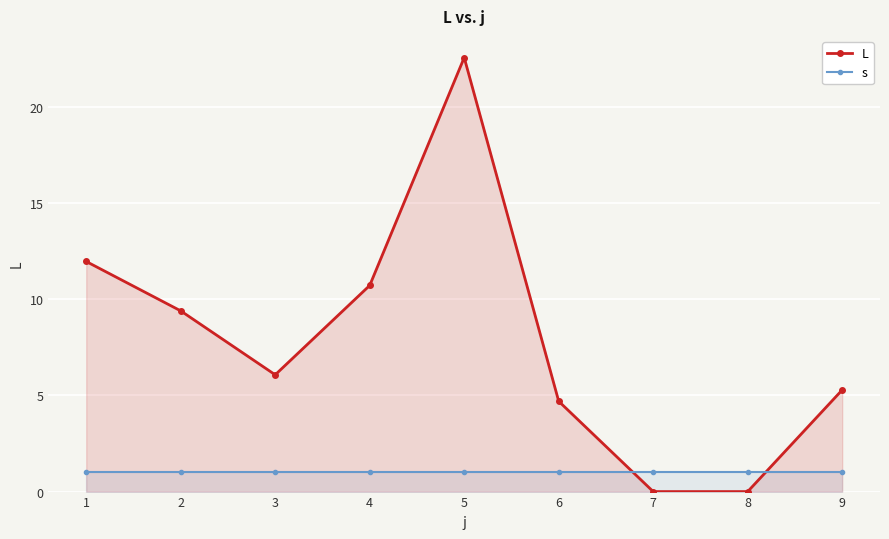

The value of s at 5 is 1.4. True or false?

False